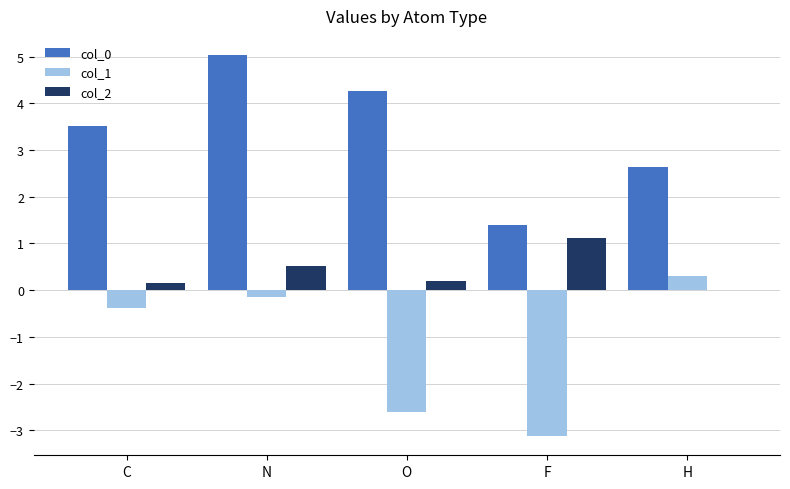

Is the value of col_0 at C greater than the value of col_1 at F?

Yes